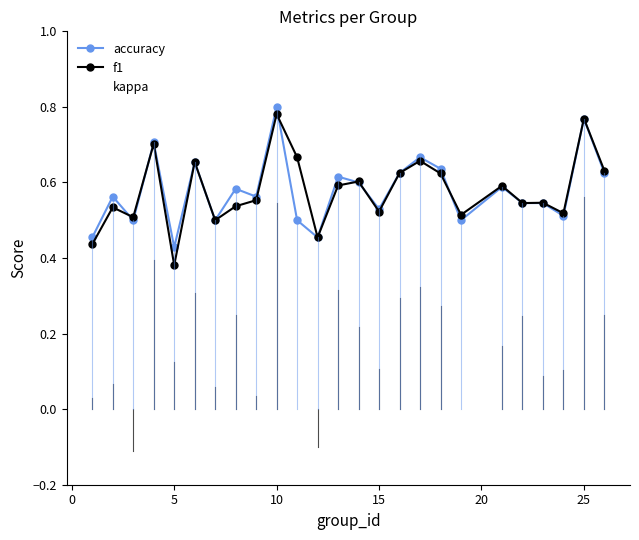

True or false: accuracy and kappa intersect in this chart.

False